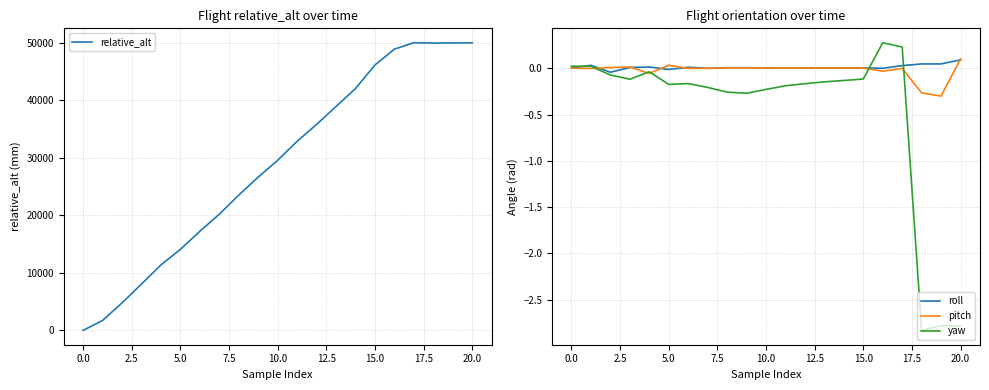

What is the maximum value for yaw?

0.3